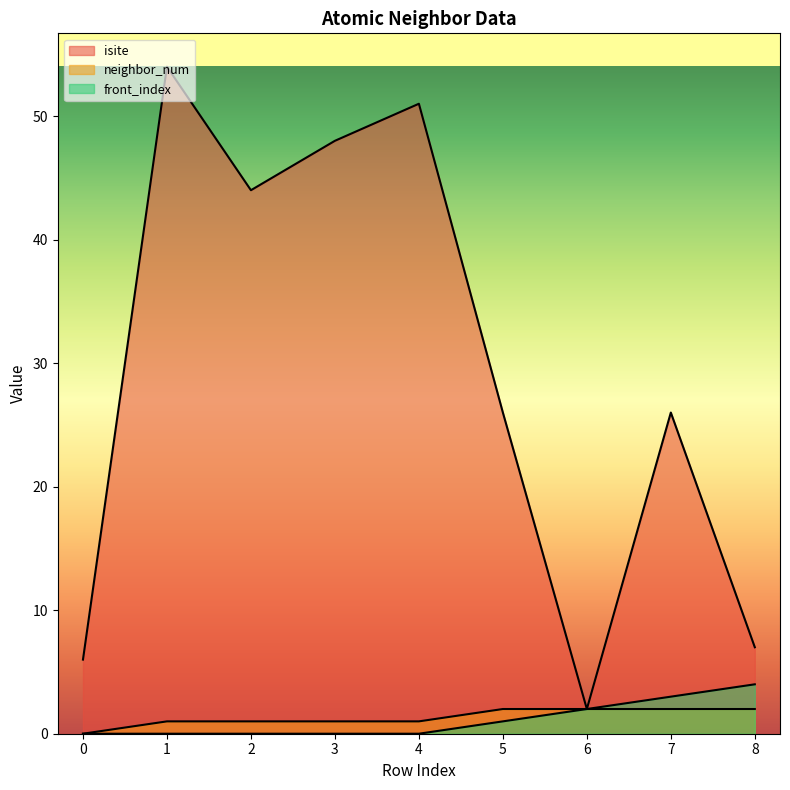

What is the value of the isite point at the 7th from the left?

2